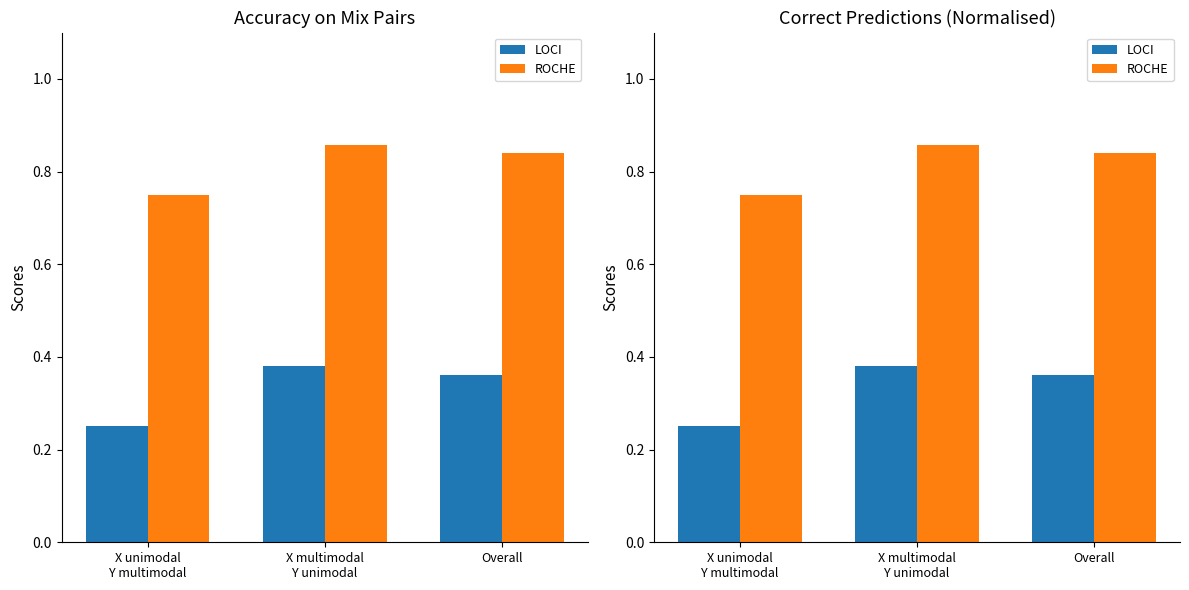

Are the bars grouped side by side (vs. stacked)?

Yes